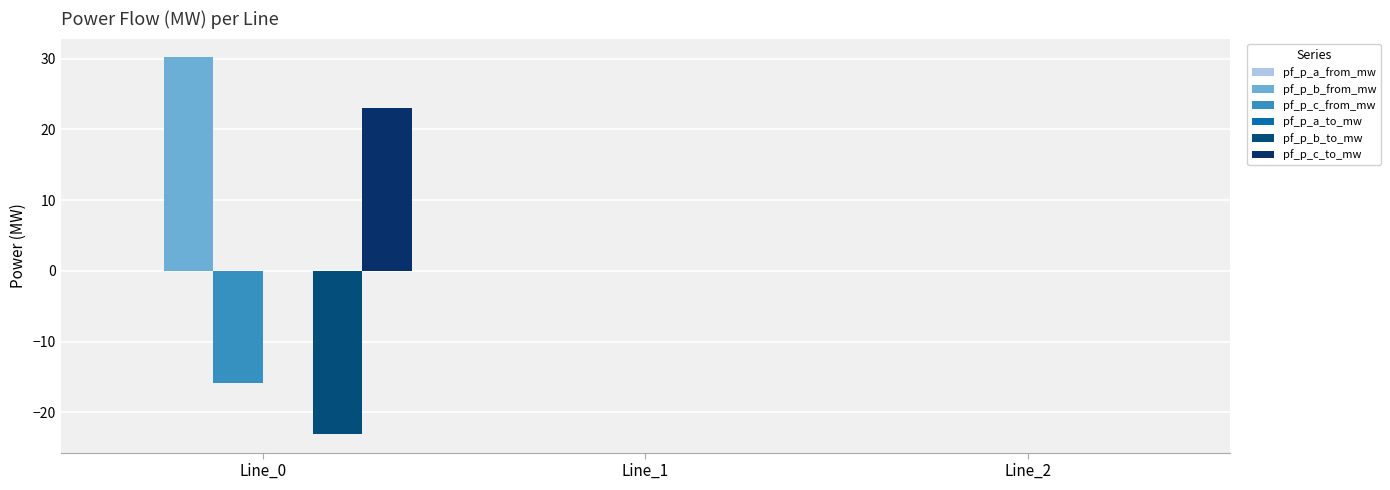

Which category has the highest value in the pf_p_a_from_mw series?

Line_1